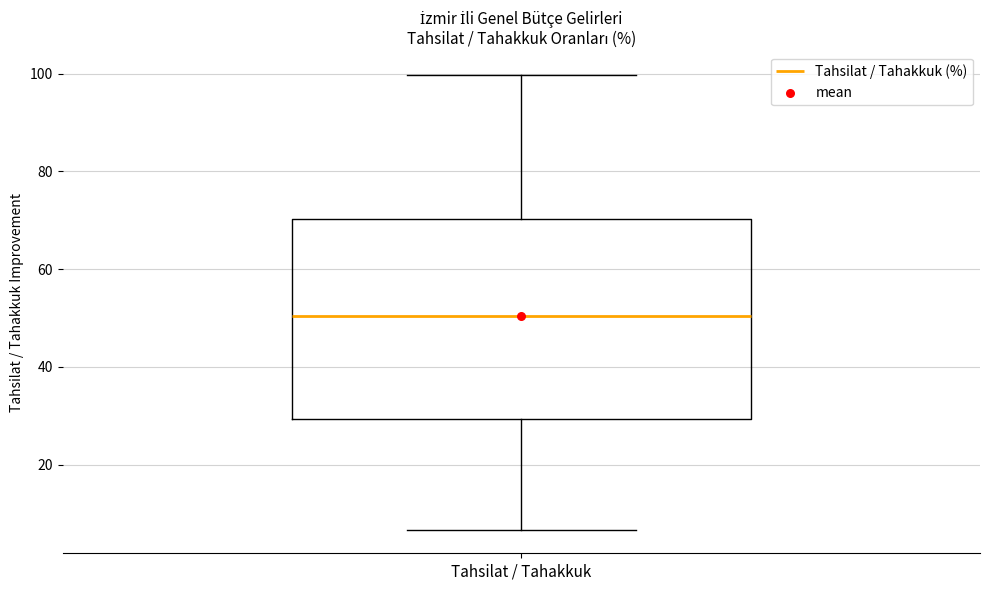

Read this box plot against the y-axis: the position of the median line, the range covered by the box, and the ends of both whiskers. The values are not printed on the chart, so give them approximately, as read against the axis.

median 50, box 30 to 70, whiskers 6 to 100